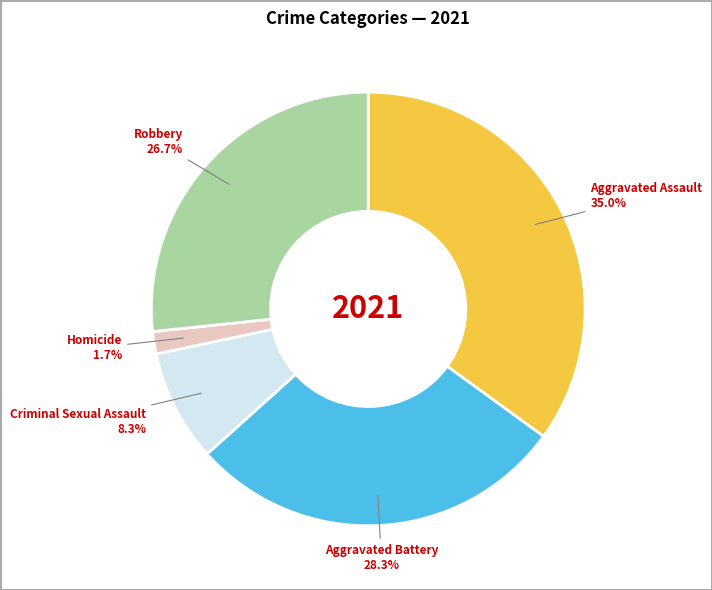

To the nearest percent, what is the difference between the Aggravated Battery and Criminal Sexual Assault slice percentages?

20%